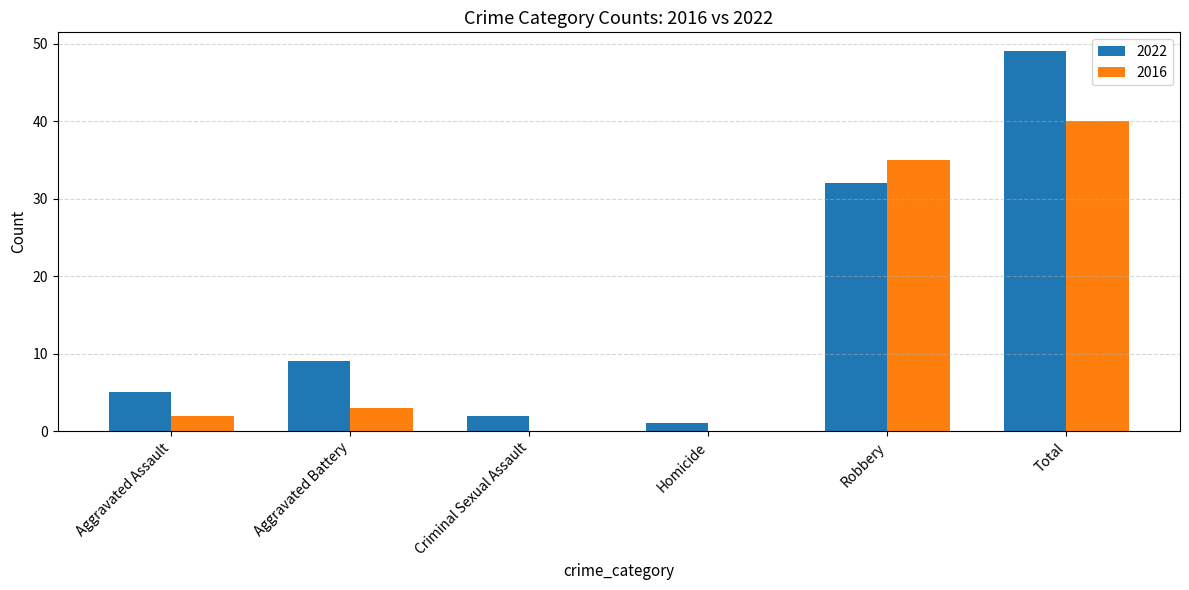

What is the average value of the 2016 series?

13